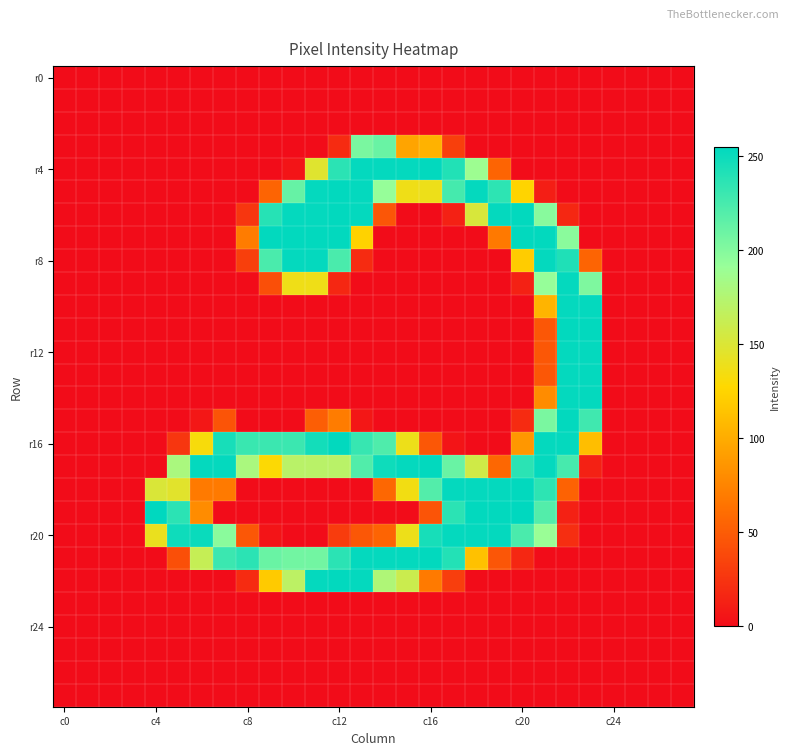

How many data points does each series have?

28